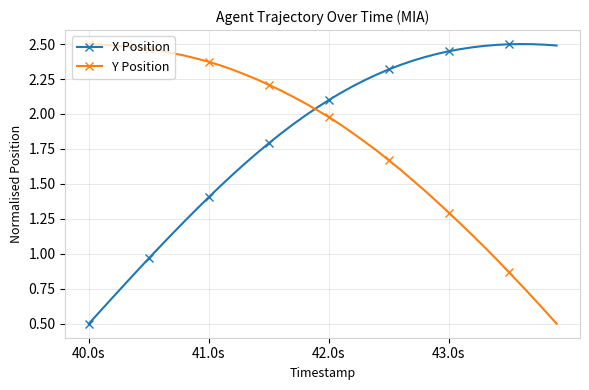

List the series in order of their overall mean, lowest first.

Y Position, X Position